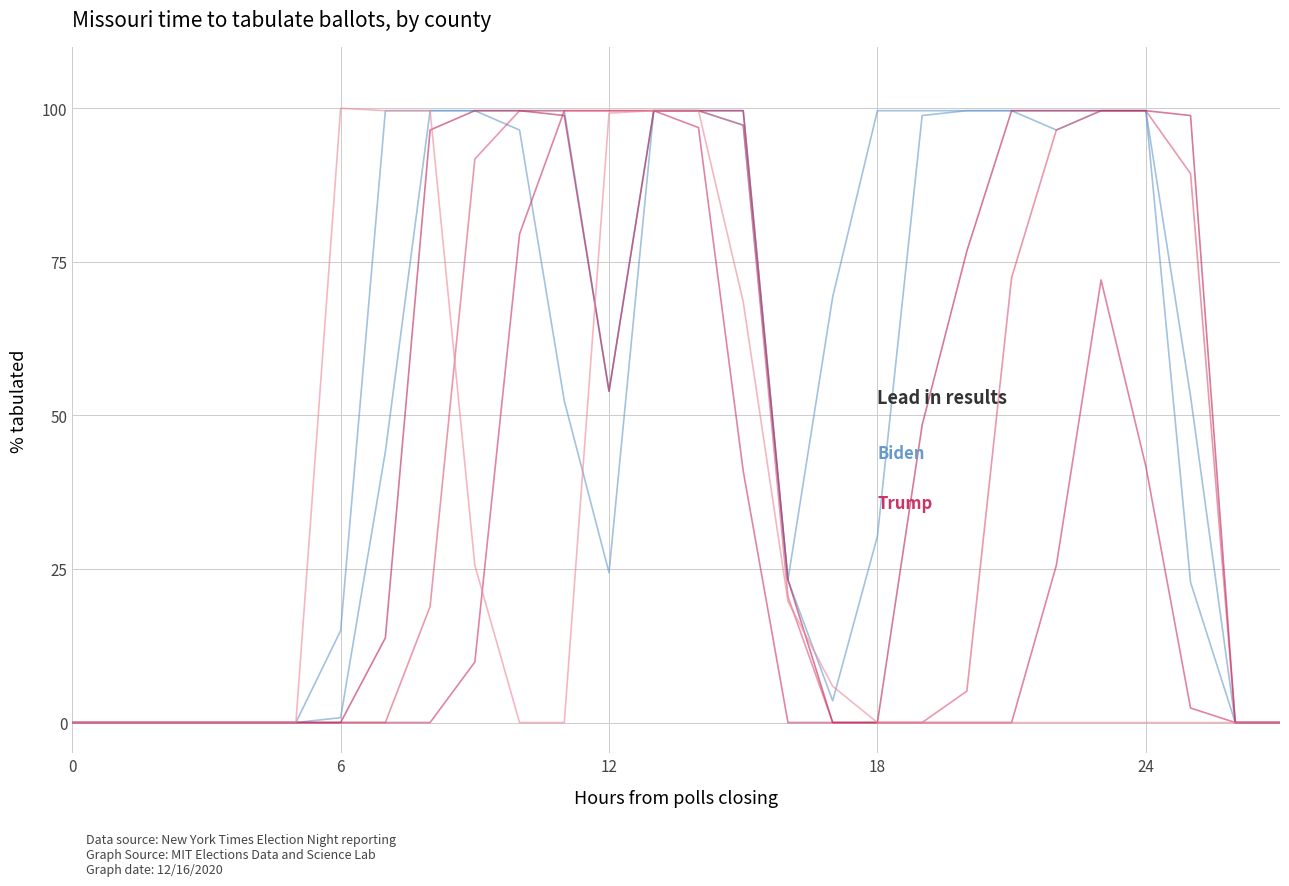

What is the greatest value displayed?

99.6